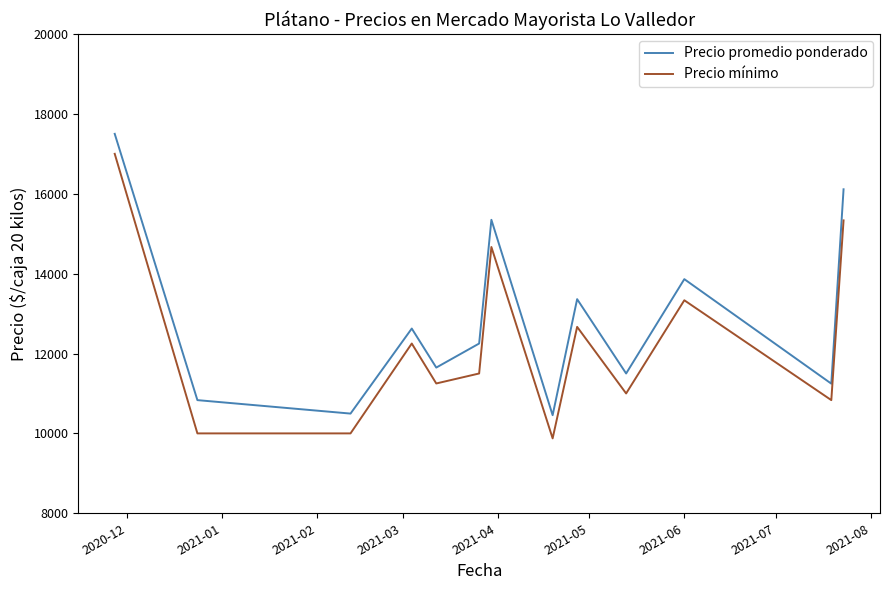

True or false: Precio promedio ponderado and Precio mínimo cross at least once.

False